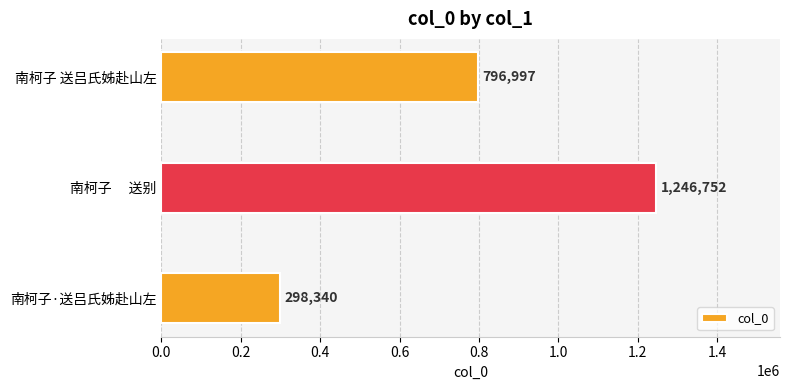

Rank the categories by value from highest to lowest.

南柯子　 送别, 南柯子 送吕氏姊赴山左, 南柯子·送吕氏姊赴山左